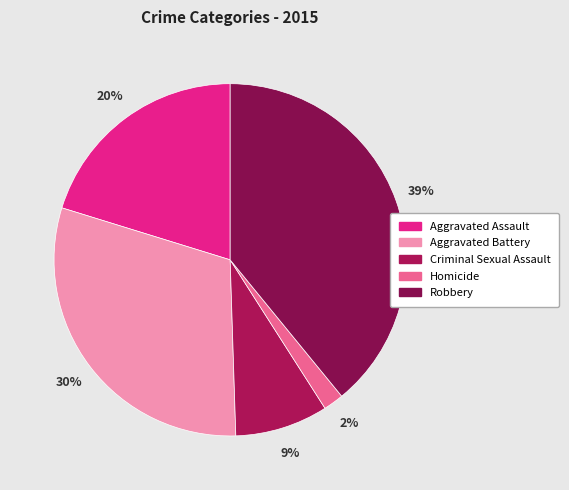

What percentage is the Homicide slice, to the nearest percent?

2%